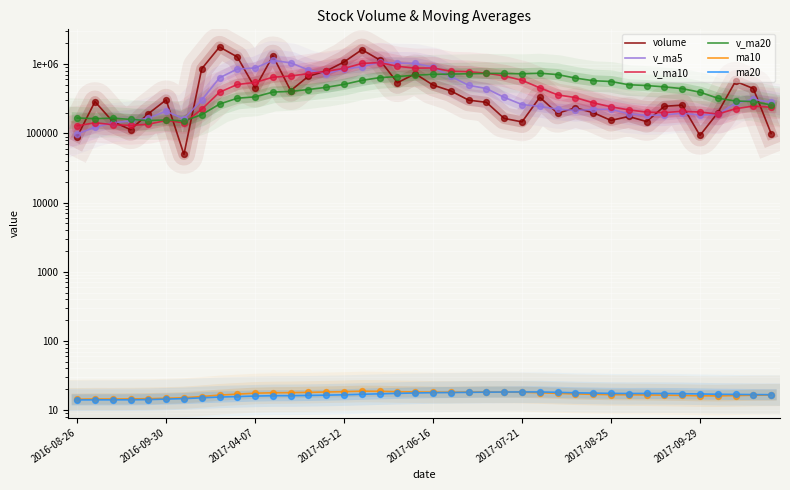

What is the total value across all series at 11?

3491044.8